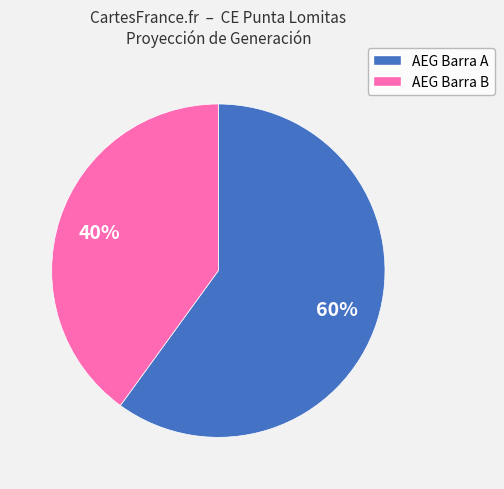

To the nearest percent, what is the average slice percentage?

50%